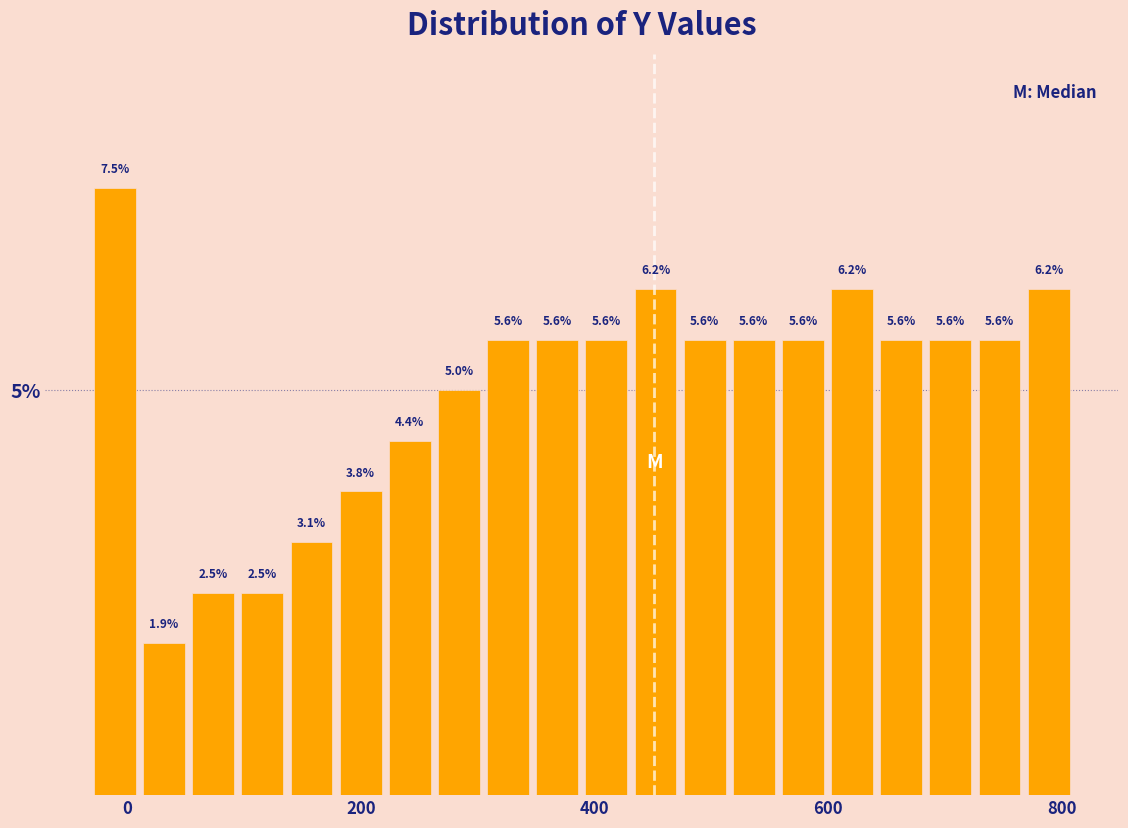

Read against the x-axis, roughly where is the centre of the tallest bar?

-20